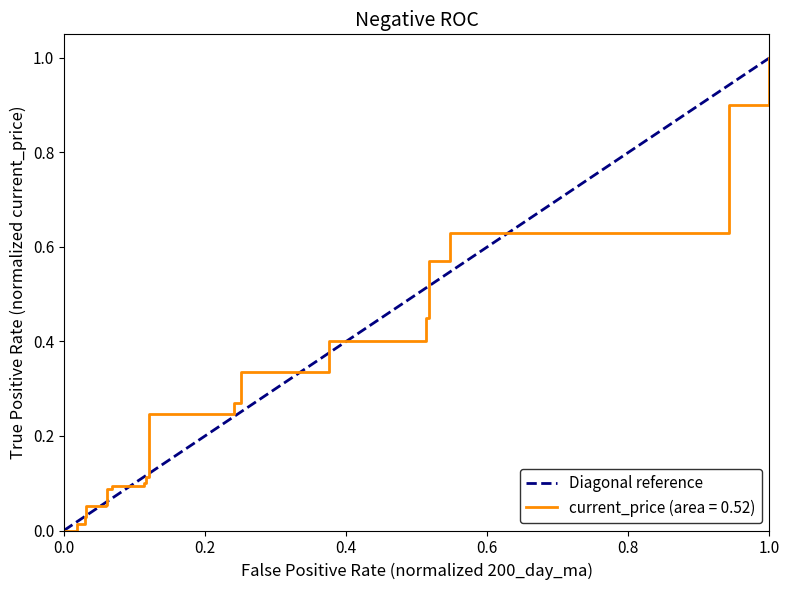

True or false: current_price (area = 0.52) has a value of 0.0 at 0.0.

True